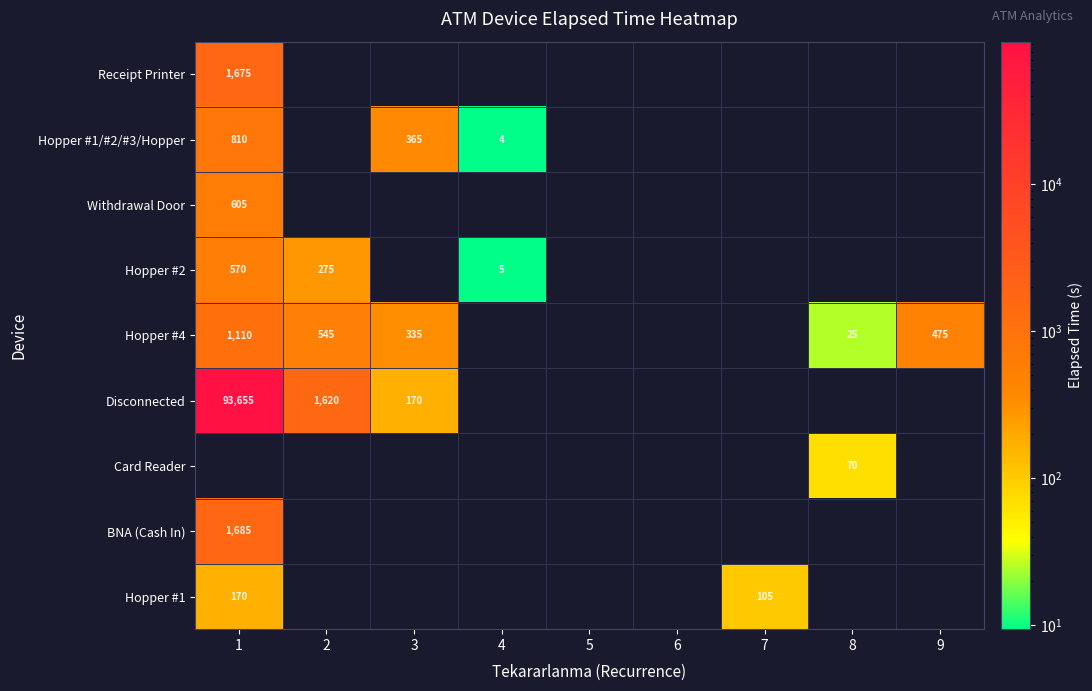

True or false: Hopper #1 has a value of 225 at 1.

False